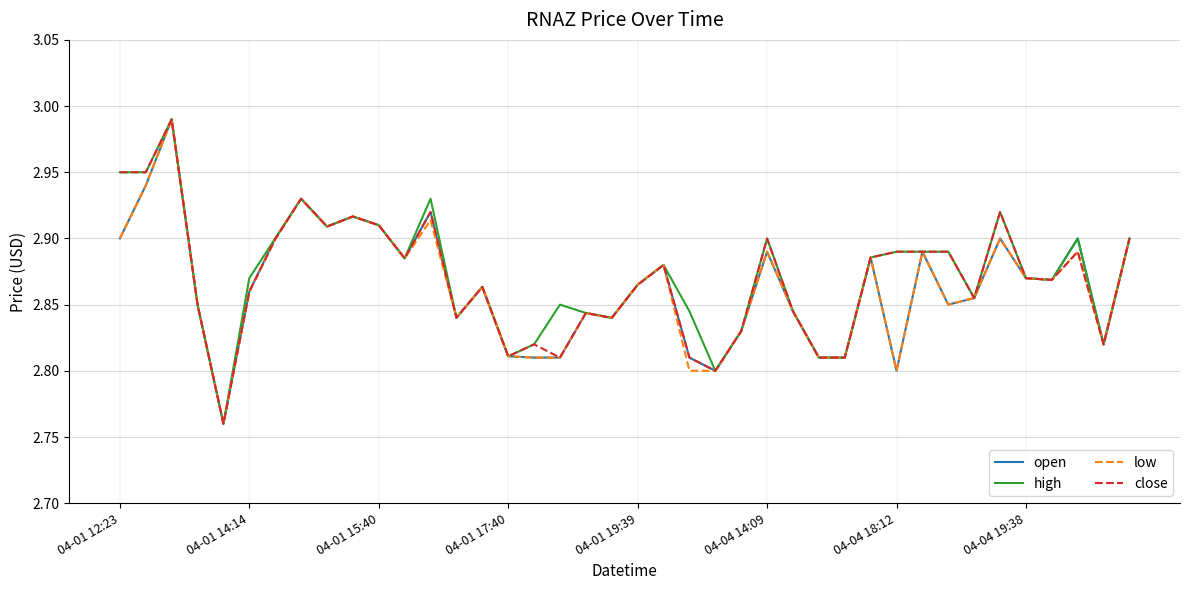

Does the chart have visible grid lines?

Yes